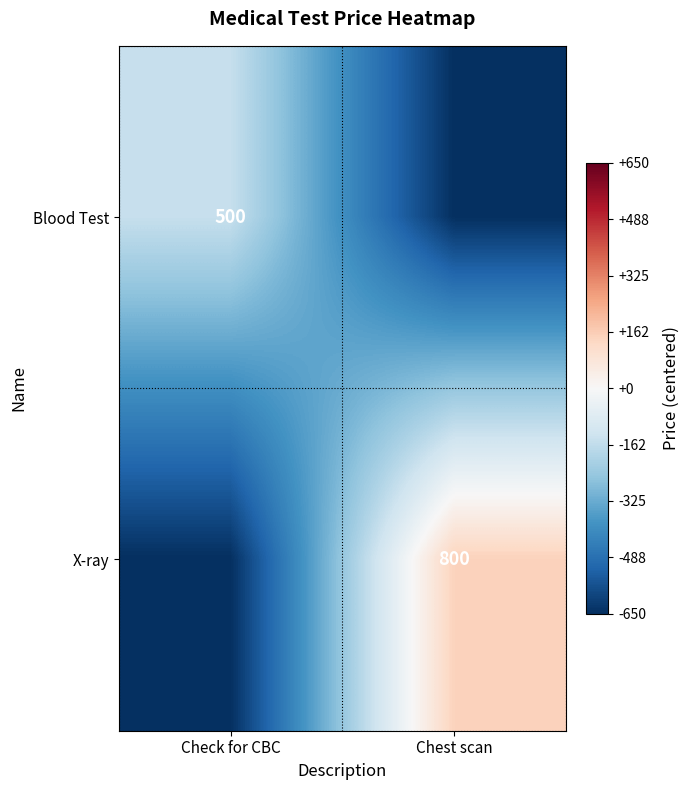

The Blood Test series shows 500 at Check for CBC. True or false?

True